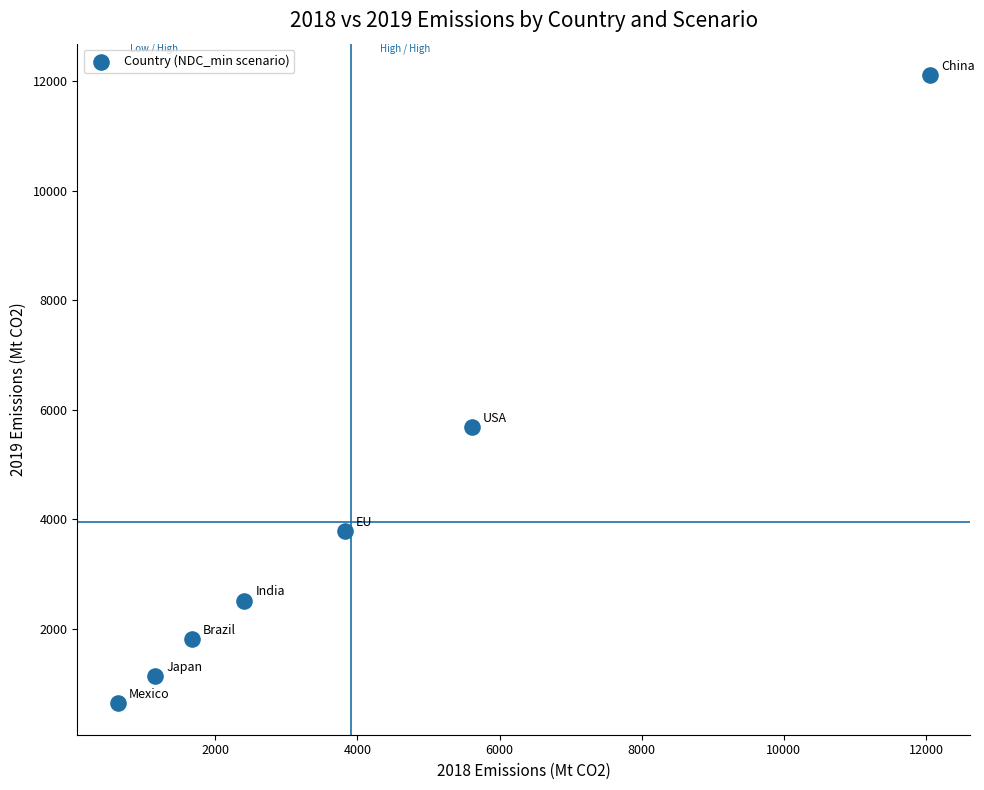

What is the average X value?

3908.7